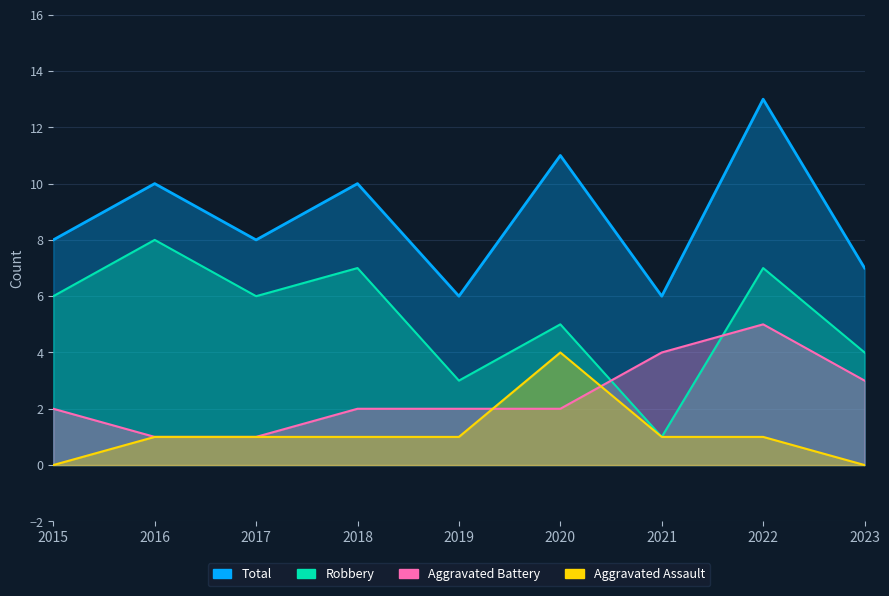

The value of Aggravated Battery at 2023 is 1. True or false?

False